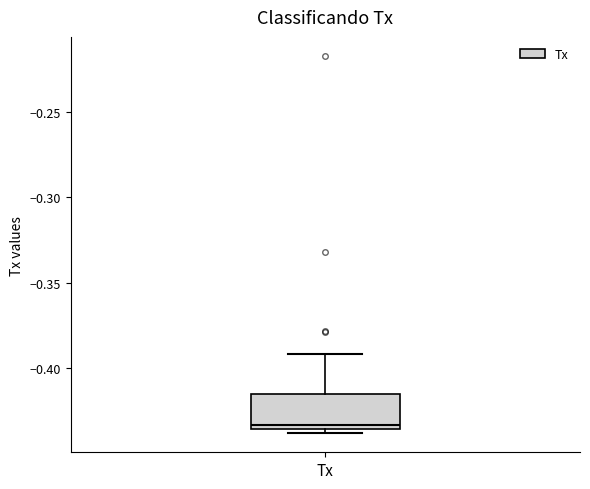

Read this box plot against the y-axis: the position of the median line, the range covered by the box, and the ends of both whiskers. The values are not printed on the chart, so give them approximately, as read against the axis.

median -0.435 (just above the box's lower edge), box -0.435 to -0.415, whiskers -0.440 to -0.390